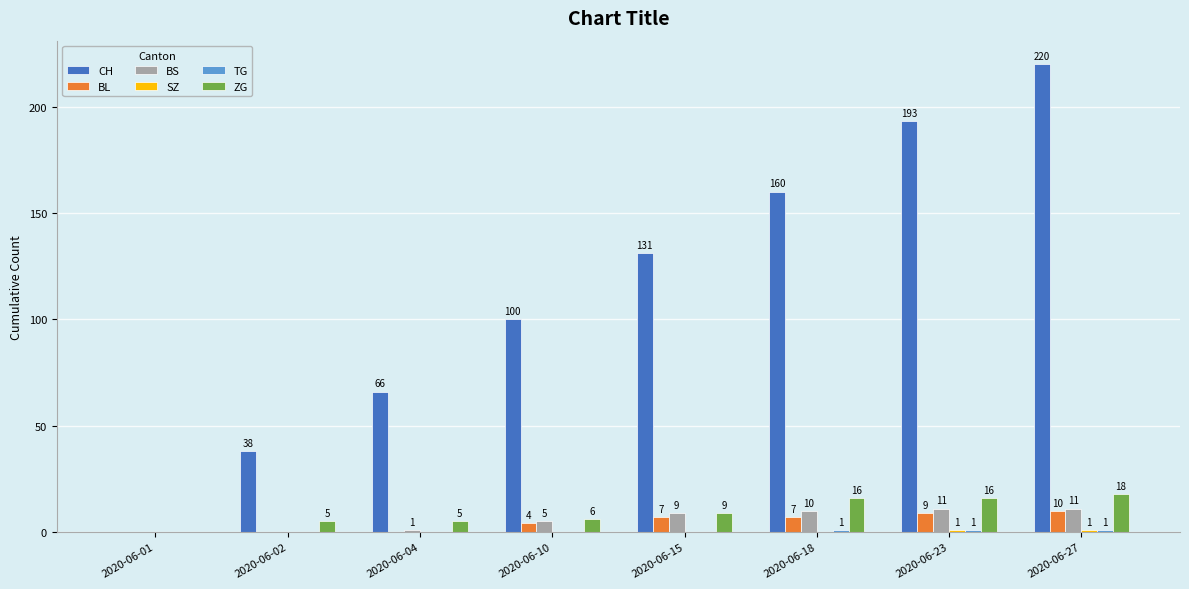

Which series has the largest total across all categories?

CH